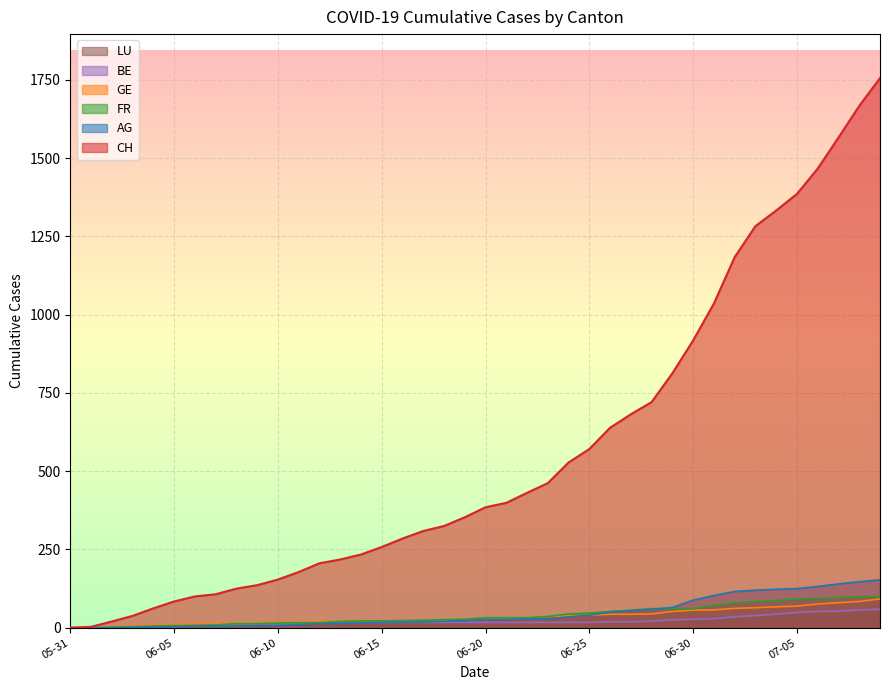

Where is the first local maximum for BE?

2020-06-07